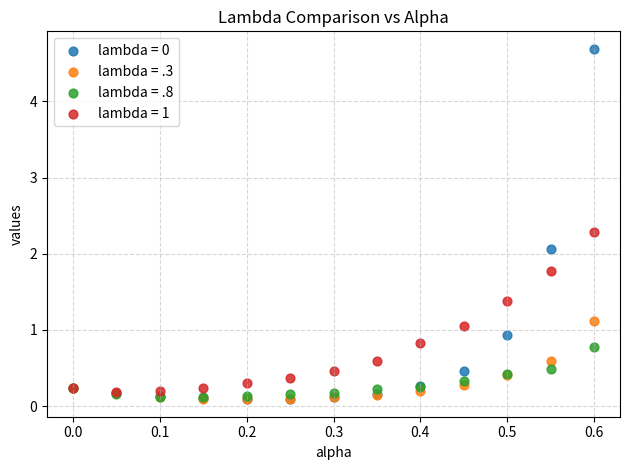

What are all the series names shown in the legend?

lambda = 0, lambda = .3, lambda = .8, lambda = 1